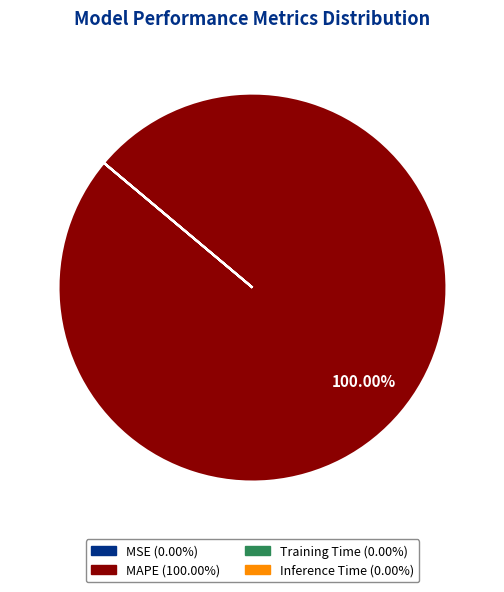

Which slice is the largest?

MAPE